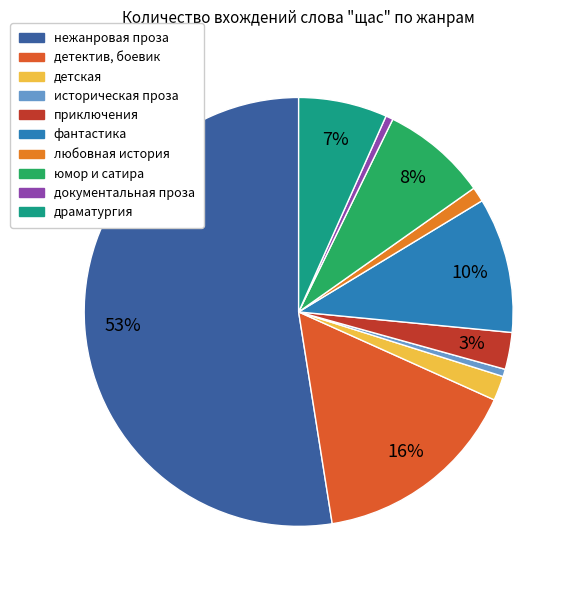

What is the smallest slice in the pie chart?

историческая проза